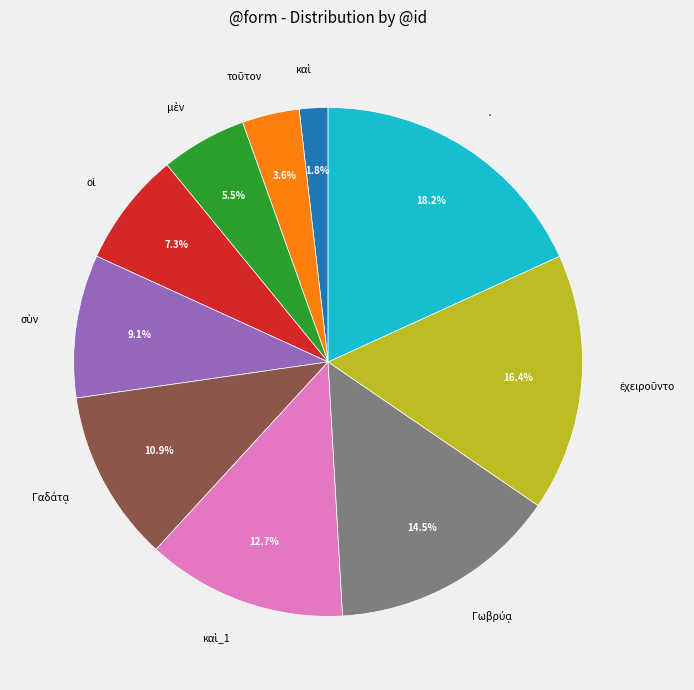

What portion of the pie excludes ·?

81.8%